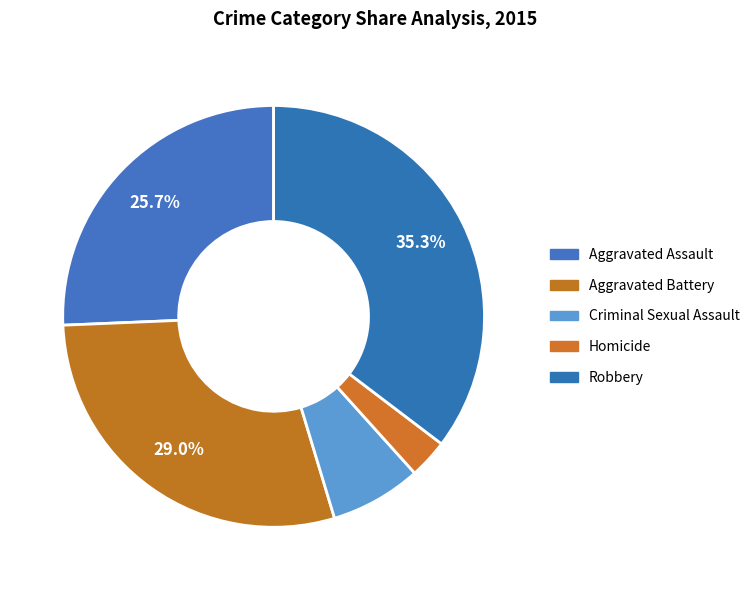

Which category has the biggest portion of the pie?

Robbery